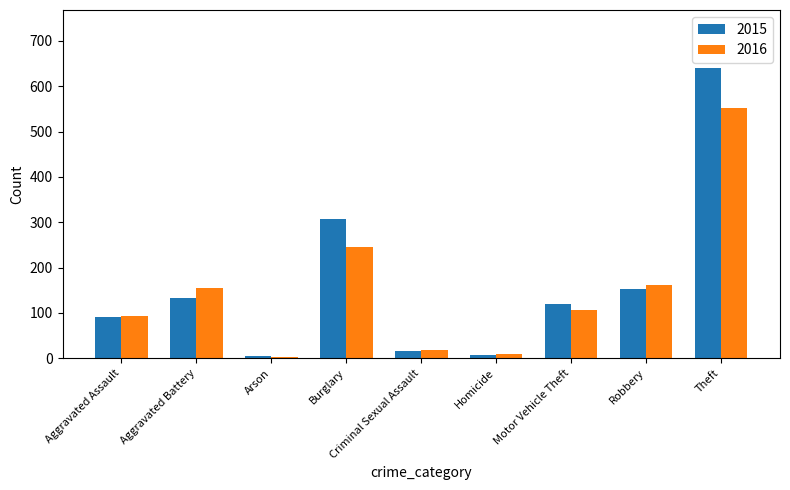

What is the total value across all series at Homicide?

16